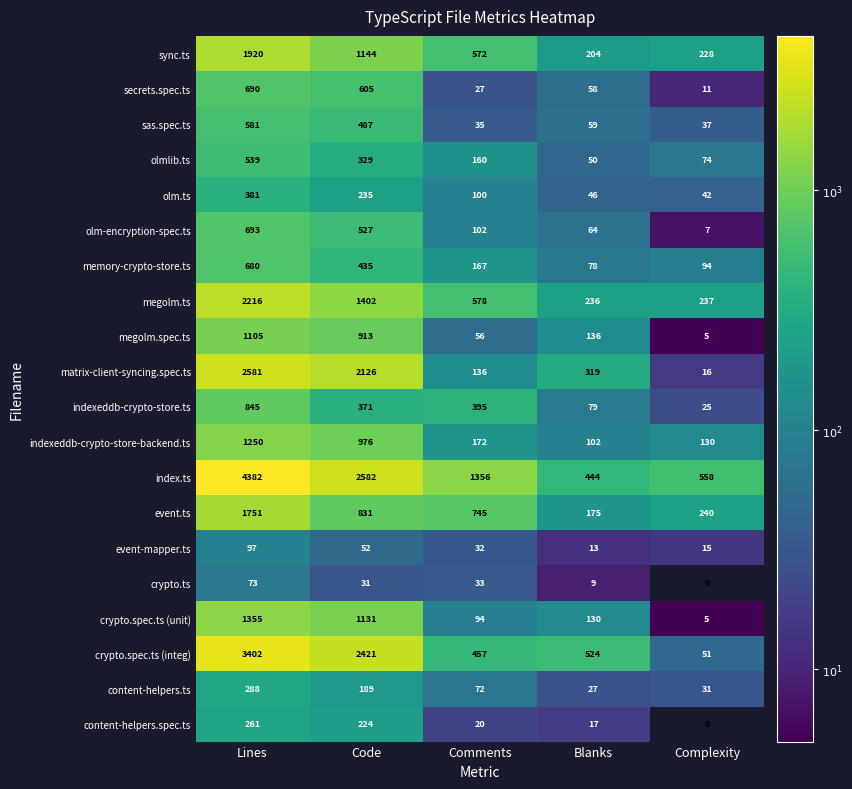

Count the number of categories in the chart.

5